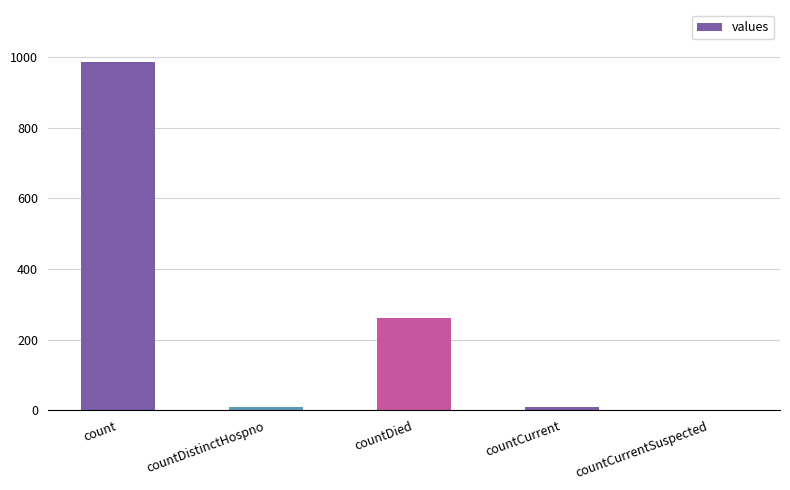

What is the sum of all values?

1267